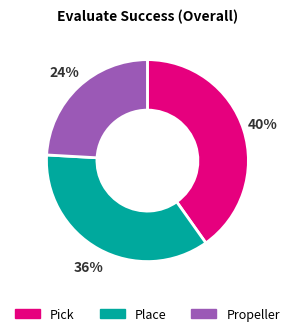

What is the ratio of the value at Place to the value at Pick?

0.9